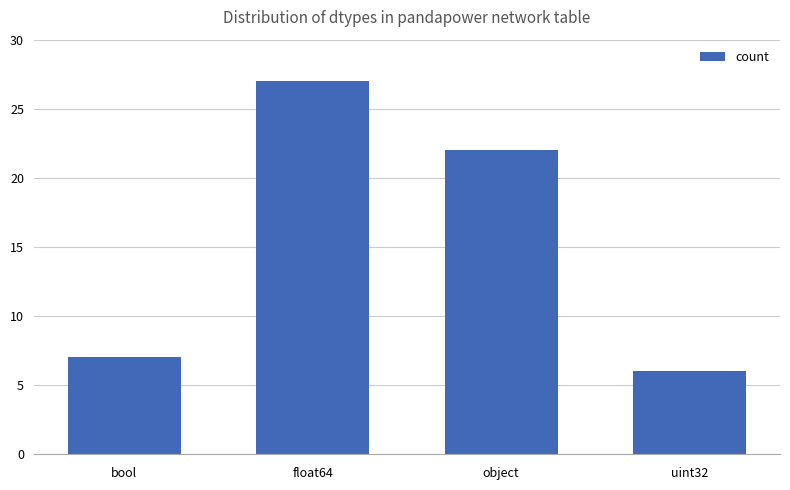

Reading left to right, list all the values displayed in this chart.

bool=7	float64=27	object=22	uint32=6